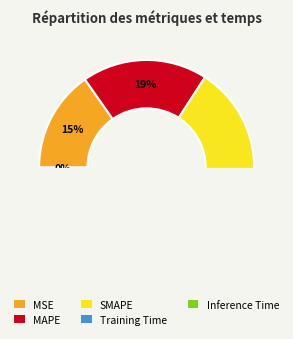

What is the smallest slice in the pie chart?

Inference Time